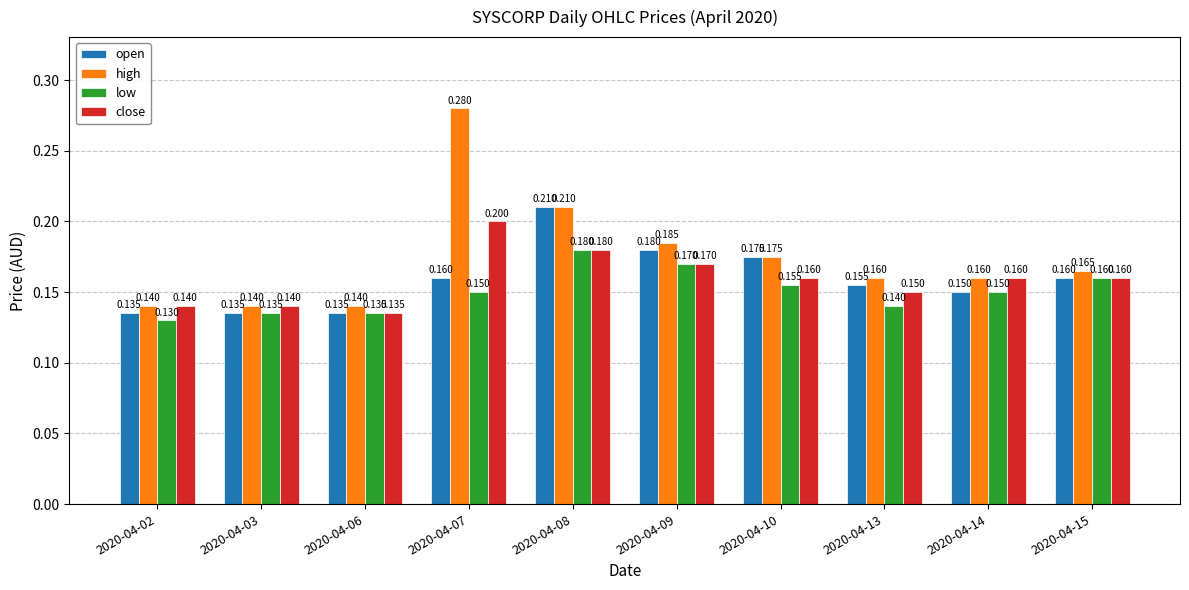

Between 2020-04-08 and 2020-04-15, which series saw the biggest shift?

open